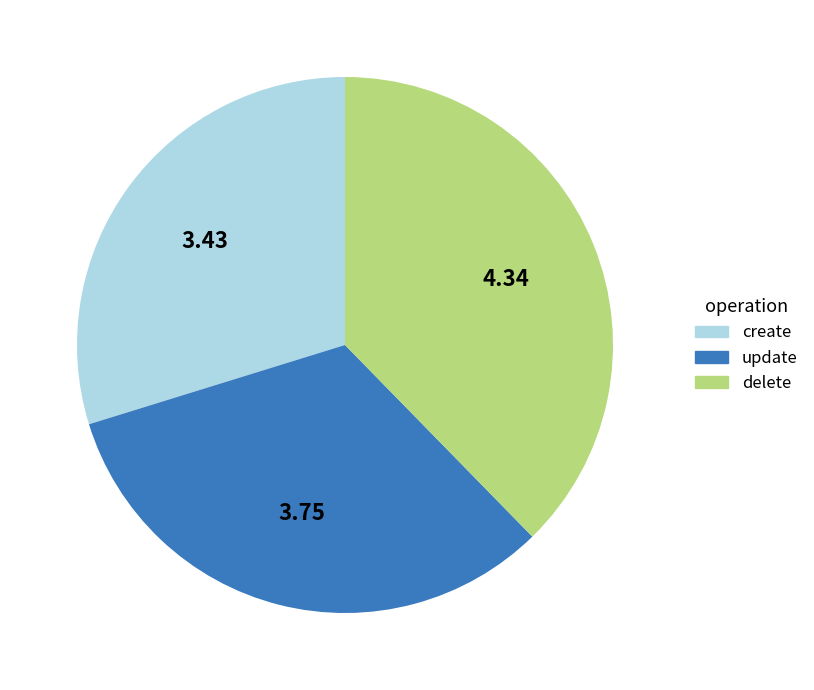

Approximately how many times larger is the value at delete compared to update?

1.2